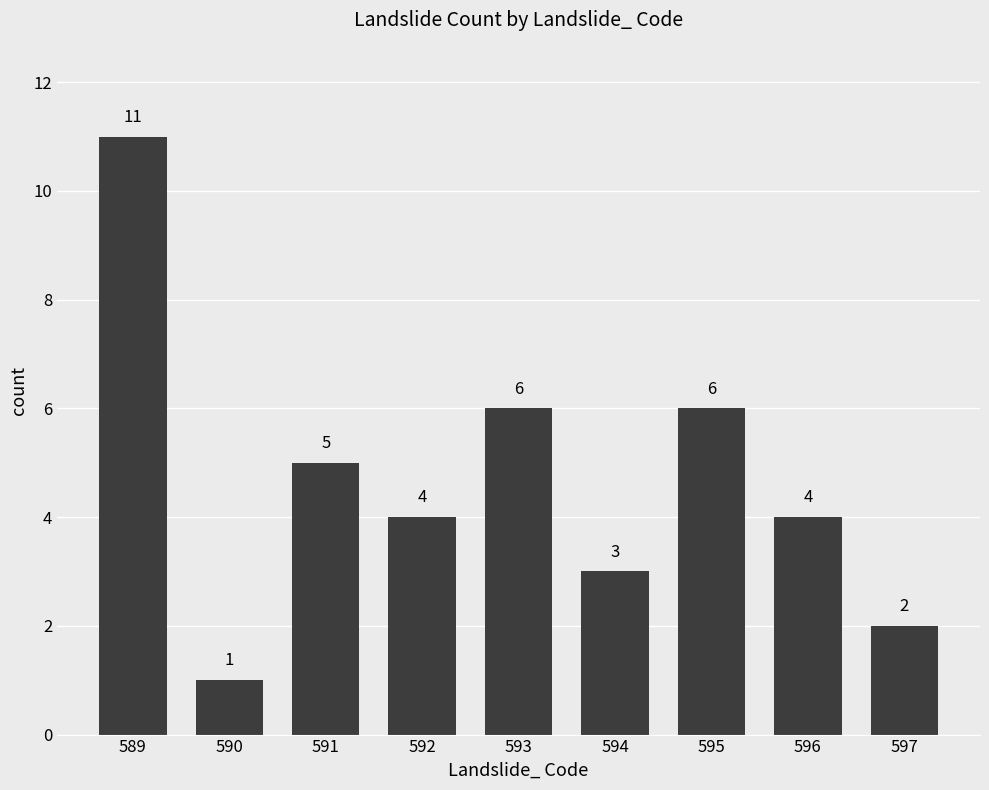

Does the chart contain stacked bars?

No